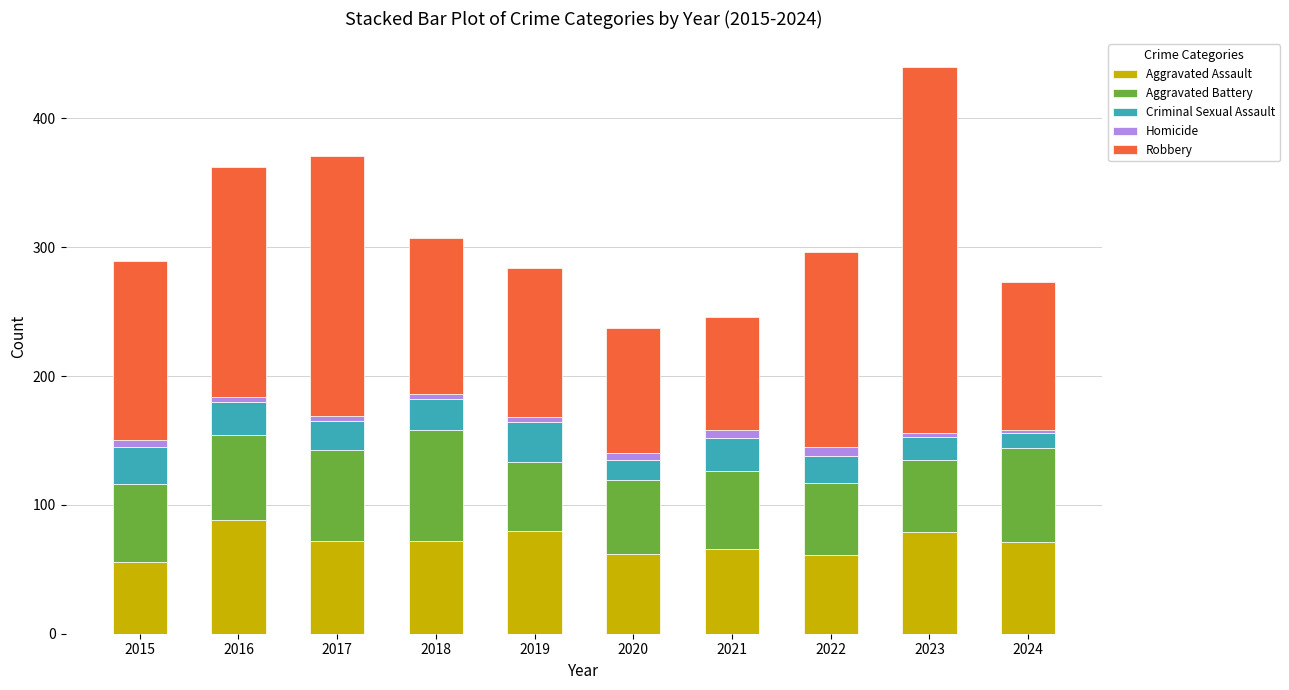

At which category is the sum across all series the highest?

2023